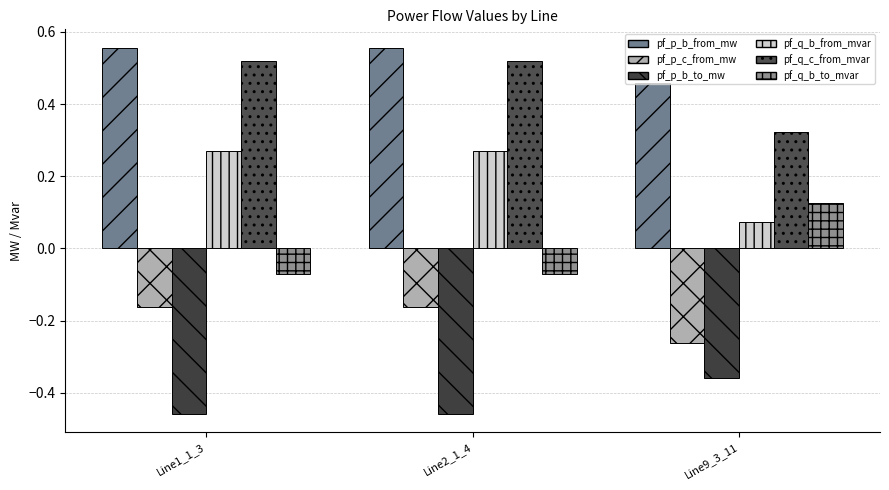

What is the sum of the pf_q_c_from_mvar values at Line2_1_4 and Line9_3_11?

0.8